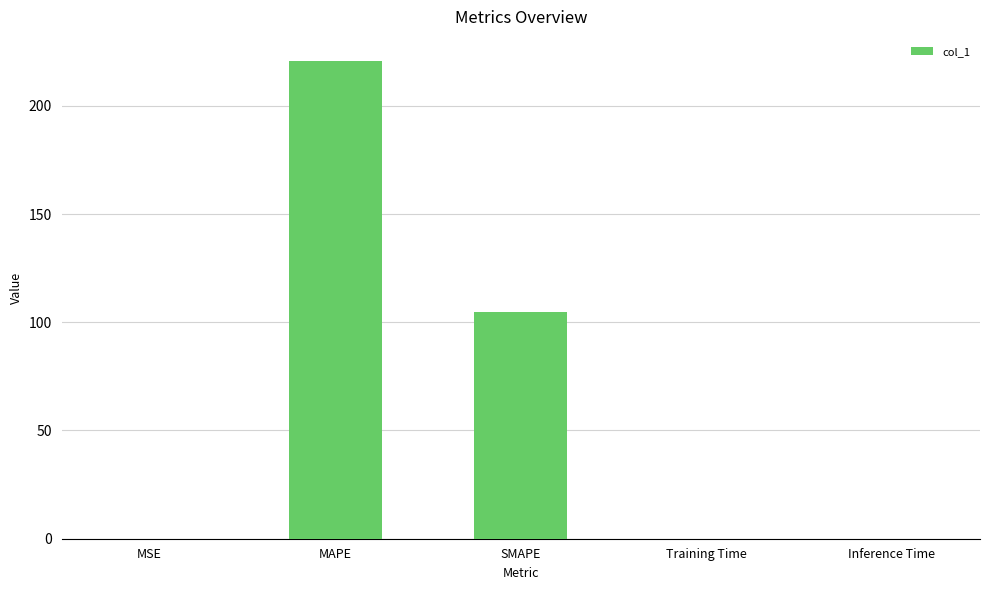

What is the change in value from MSE to MAPE?

+220.8